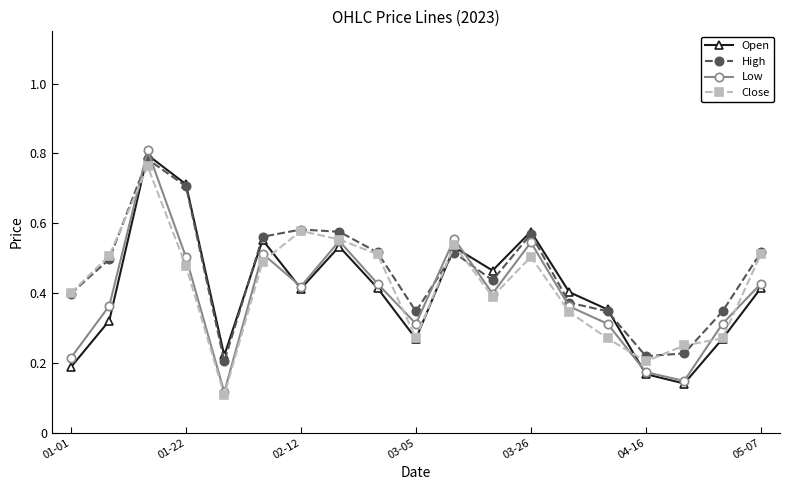

Which series has the widest spread of values?

Low